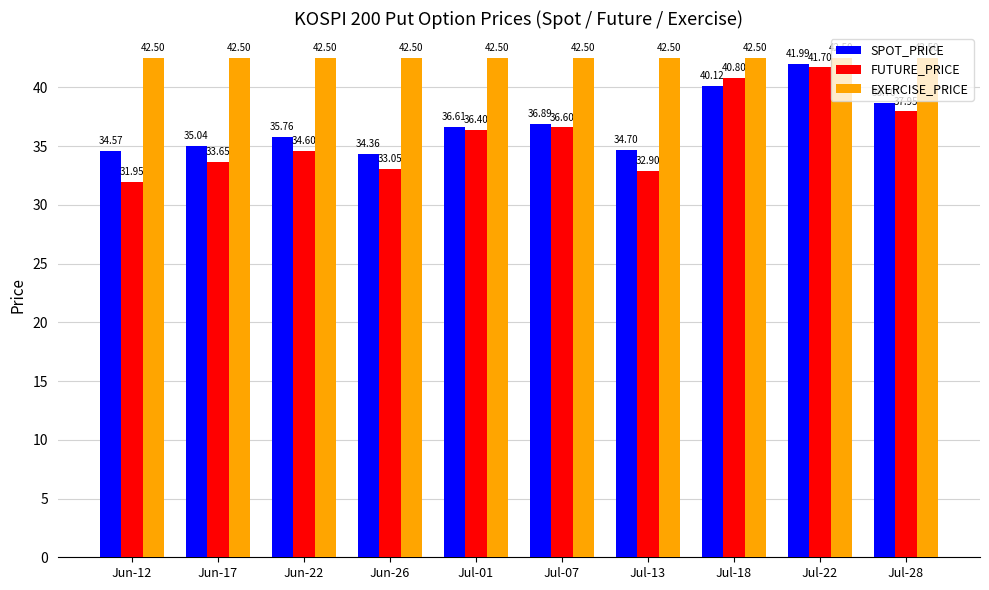

What is the spread (max minus min) of values at Jul-18?

2.4